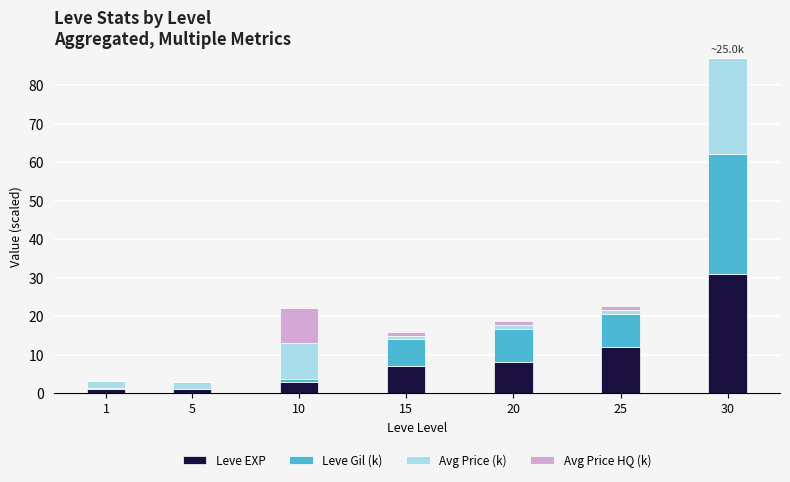

At which label does Leve EXP reach its peak?

30